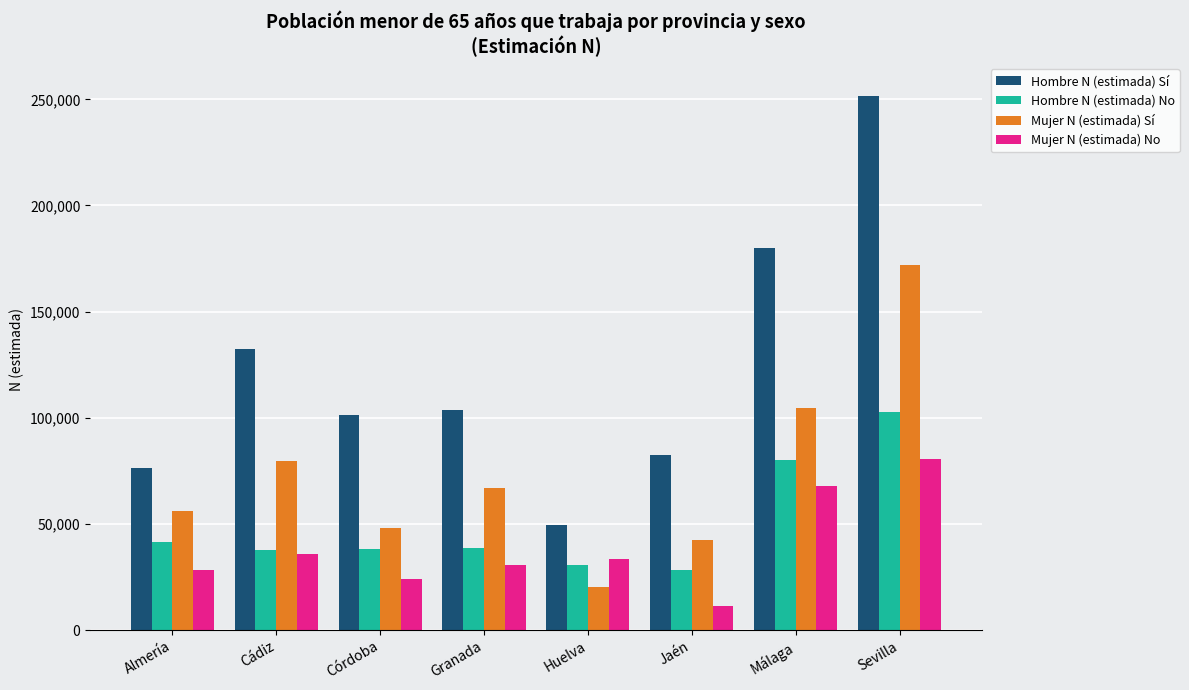

What is the lowest value of the Mujer N (estimada) Sí series?

20435